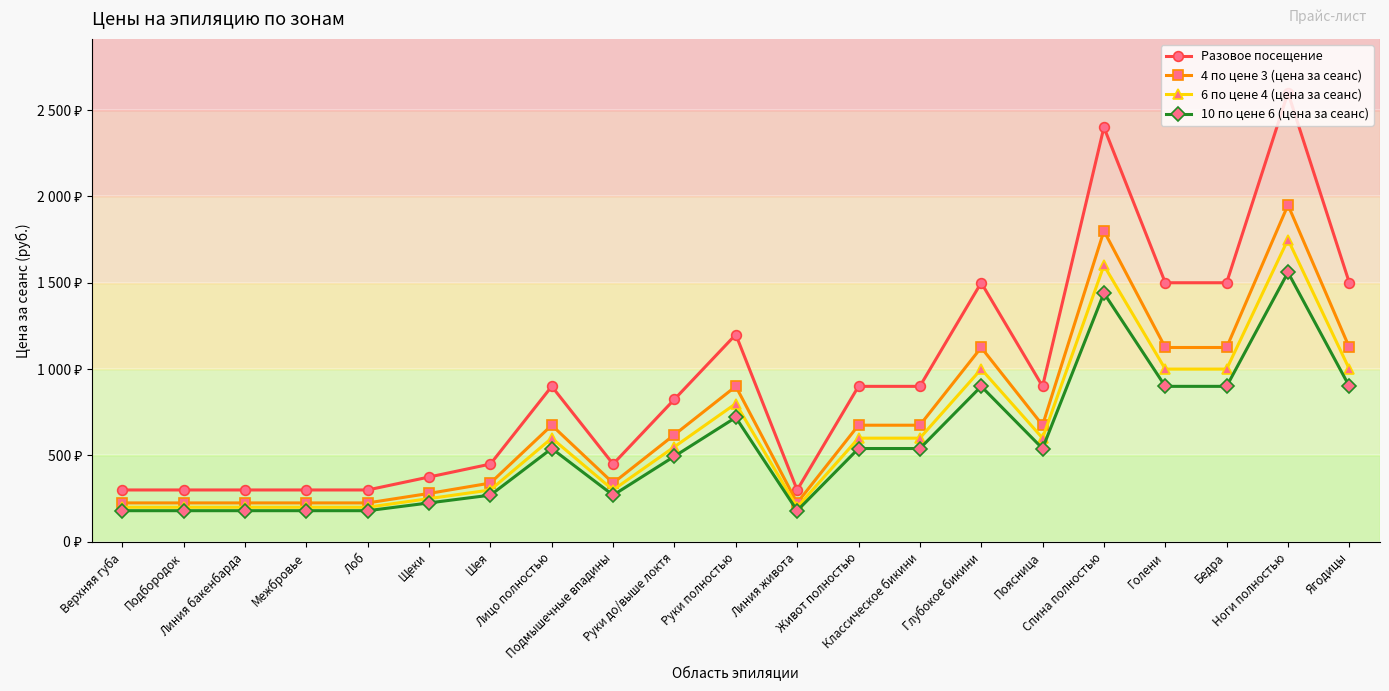

At Подбородок, list the series in order from smallest to largest.

10 по цене 6 (цена за сеанс), 6 по цене 4 (цена за сеанс), 4 по цене 3 (цена за сеанс), Разовое посещение